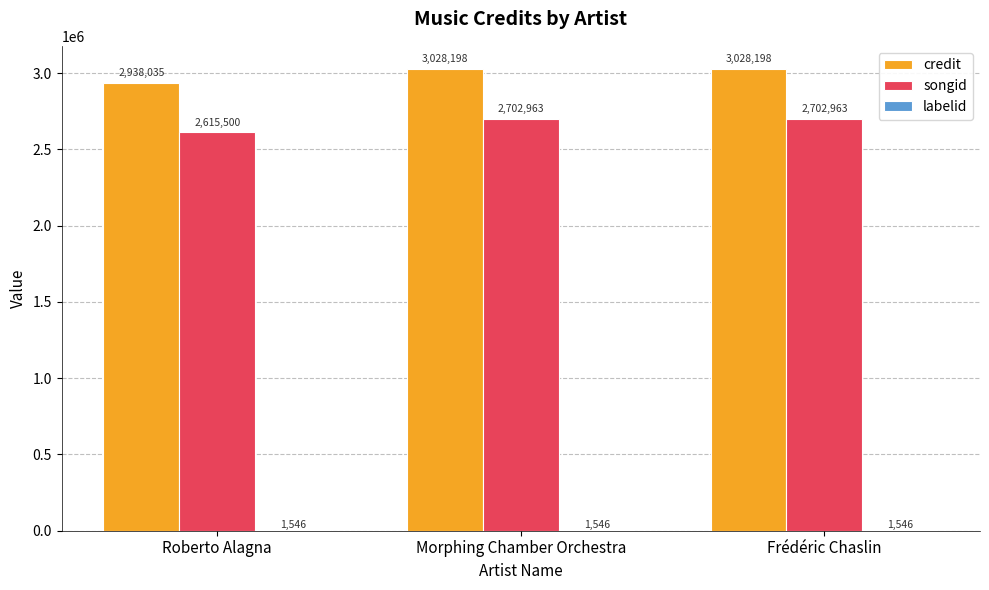

The value of songid at Frédéric Chaslin is 4332972. True or false?

False